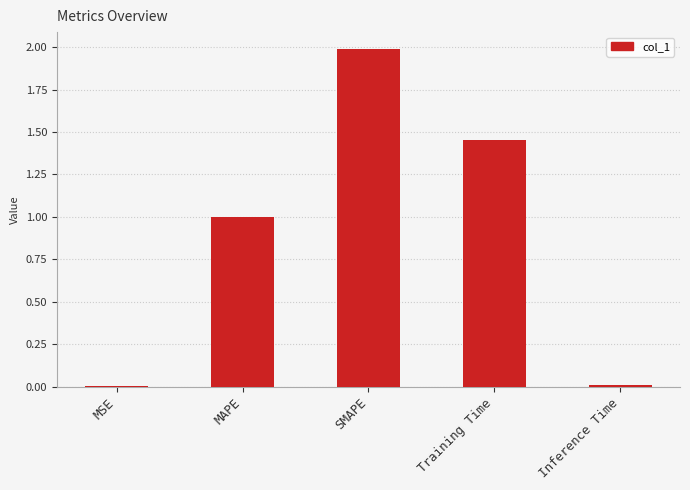

At which category does the chart reach its peak across all series?

SMAPE